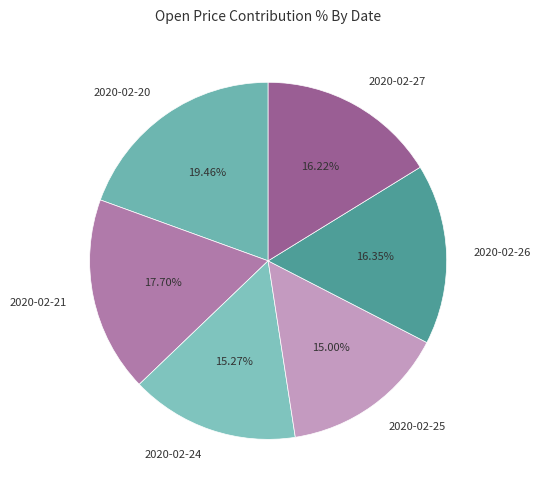

Which has a higher value, 2020-02-26 or 2020-02-21?

2020-02-21